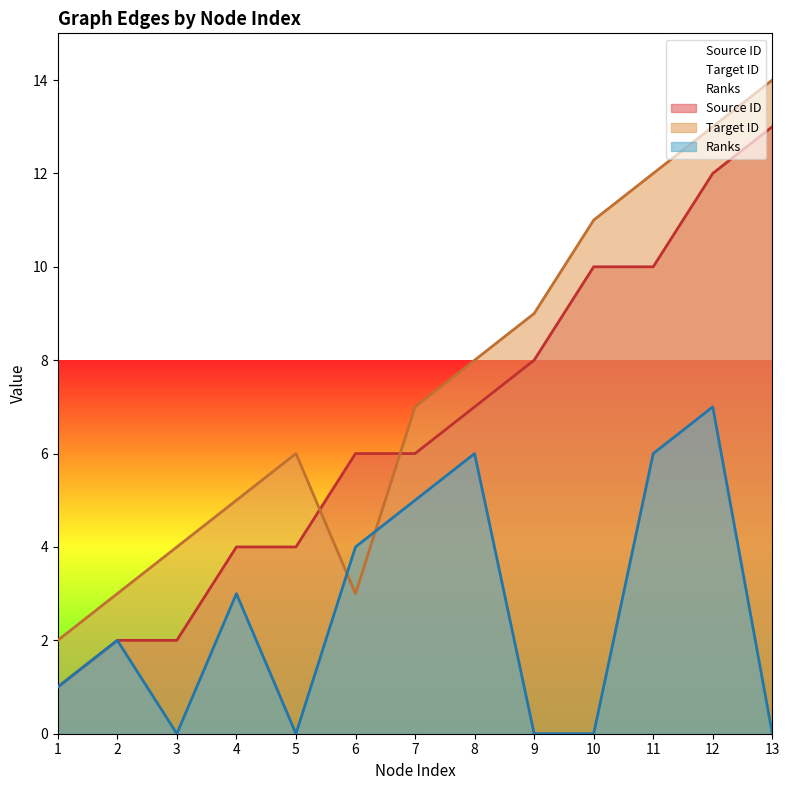

What is the total value across all series at 13?

27